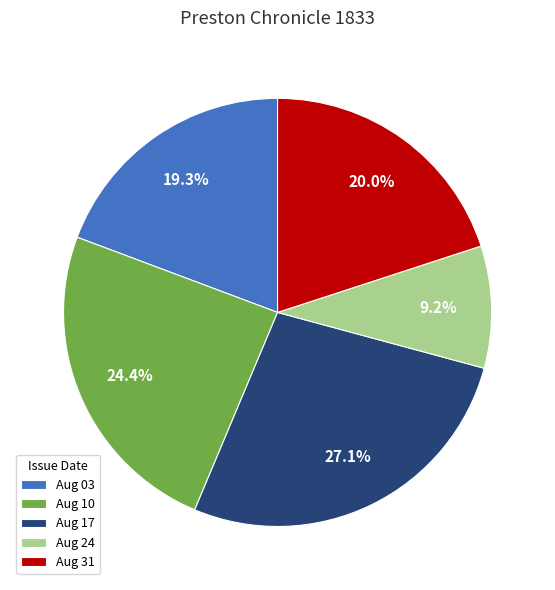

Rank the categories by value from highest to lowest.

Aug 17, Aug 10, Aug 31, Aug 03, Aug 24